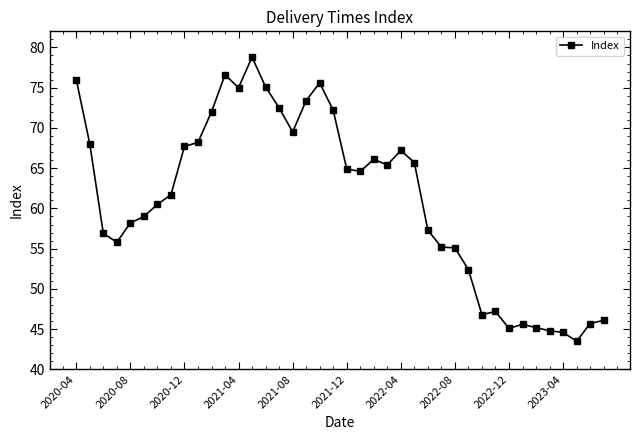

Does the chart display data point markers on the line(s)?

Yes